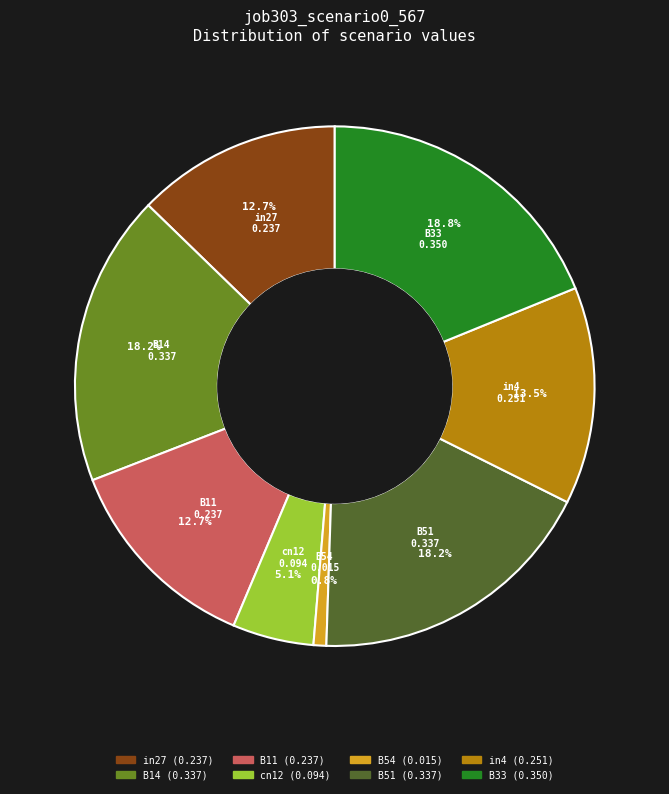

Is the sum of B11 and B54 greater than half?

No